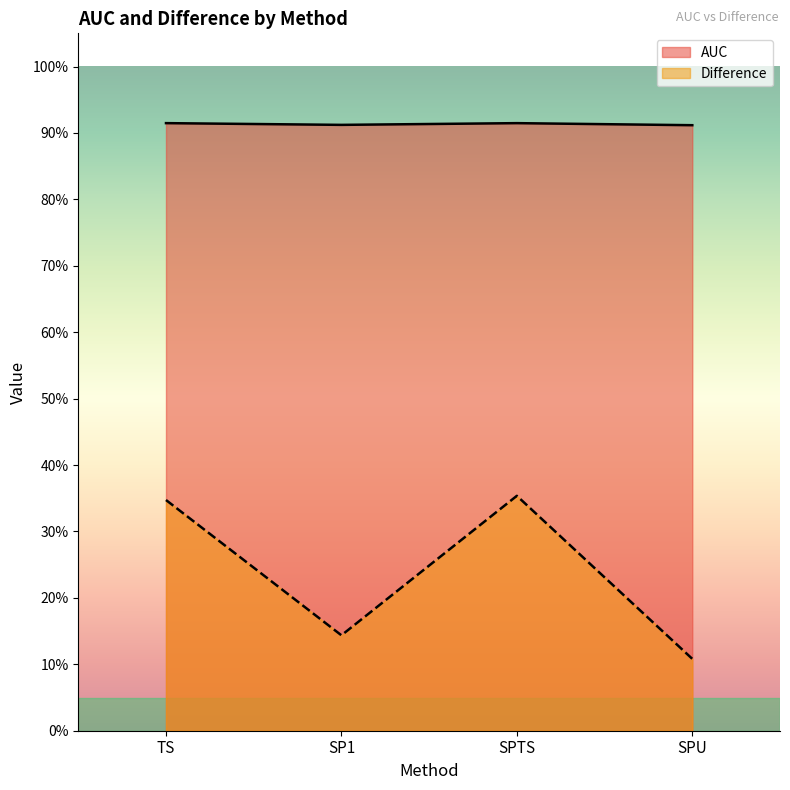

What is the value of the AUC point at the 1st from the left?

0.9